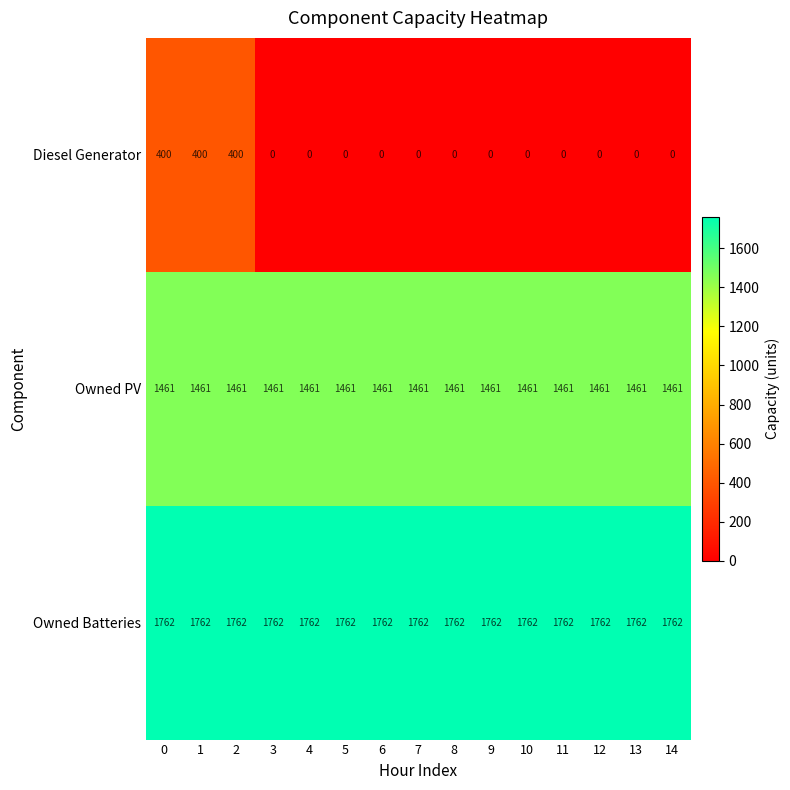

Rank the series at 9 from highest to lowest value.

Owned Batteries, Owned PV, Diesel Generator